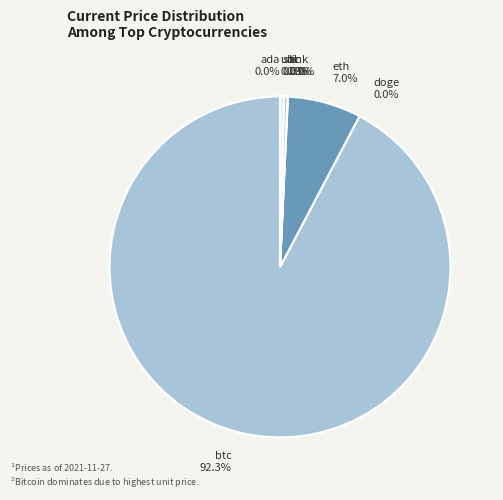

True or false: ltc accounts for 7% of the total.

False